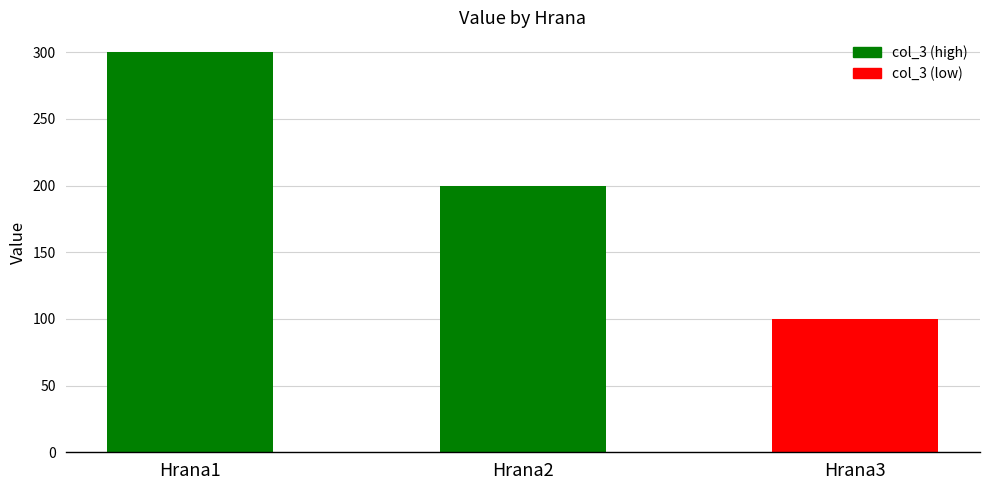

Is it true that the value at Hrana1 is 499?

False